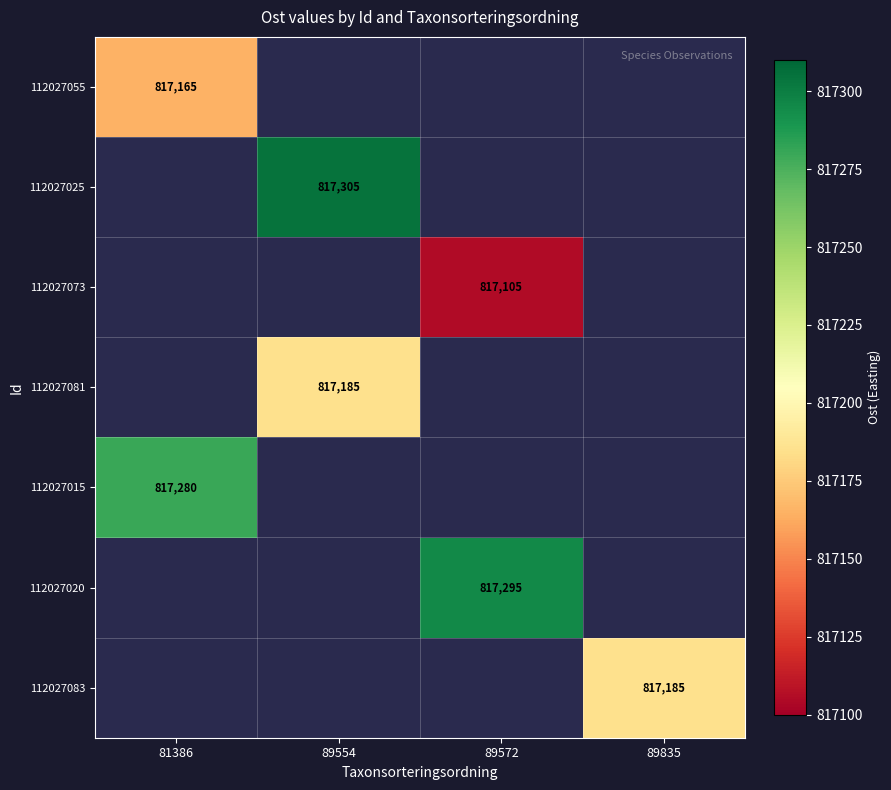

Between 81386 and 89835, which is larger?

89835